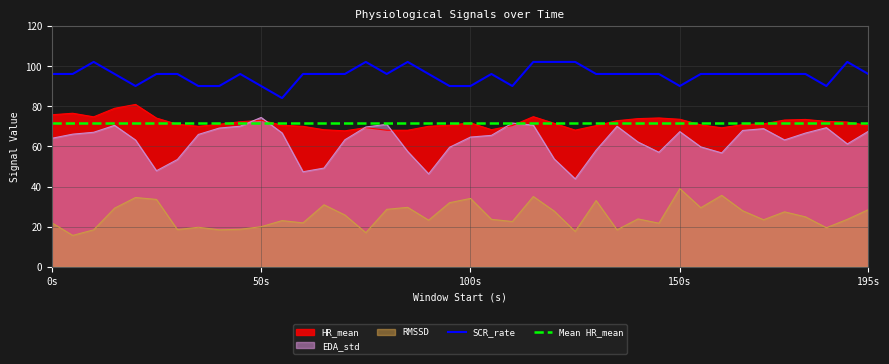

True or false: RMSSD and EDA_std intersect in this chart.

False